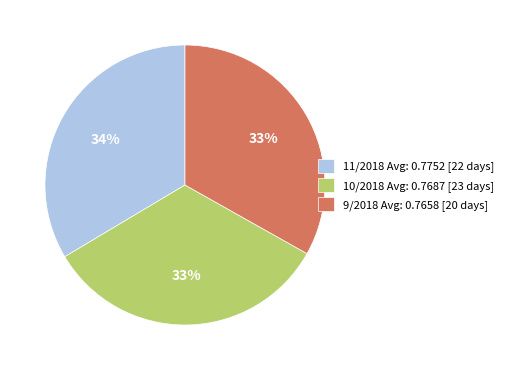

To the nearest percent, what percentage of the pie is 9/2018 Avg: 0.7658 [20 days]?

33%